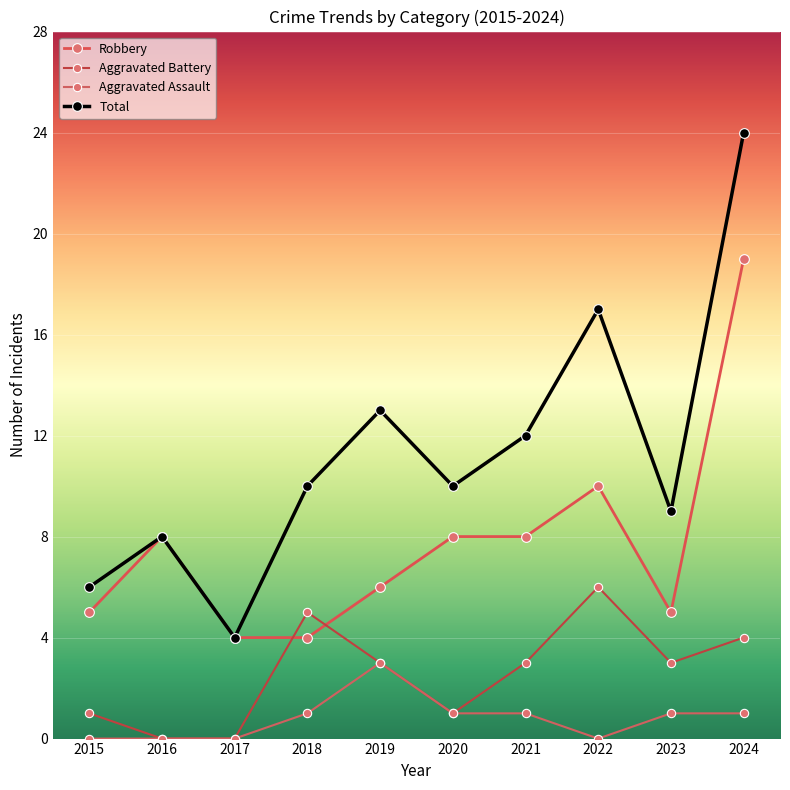

What is the difference between the maximum and second lowest values in the Total series?

18